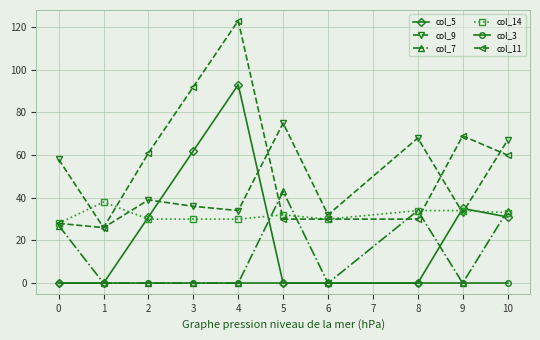

What is the greatest value displayed?

123